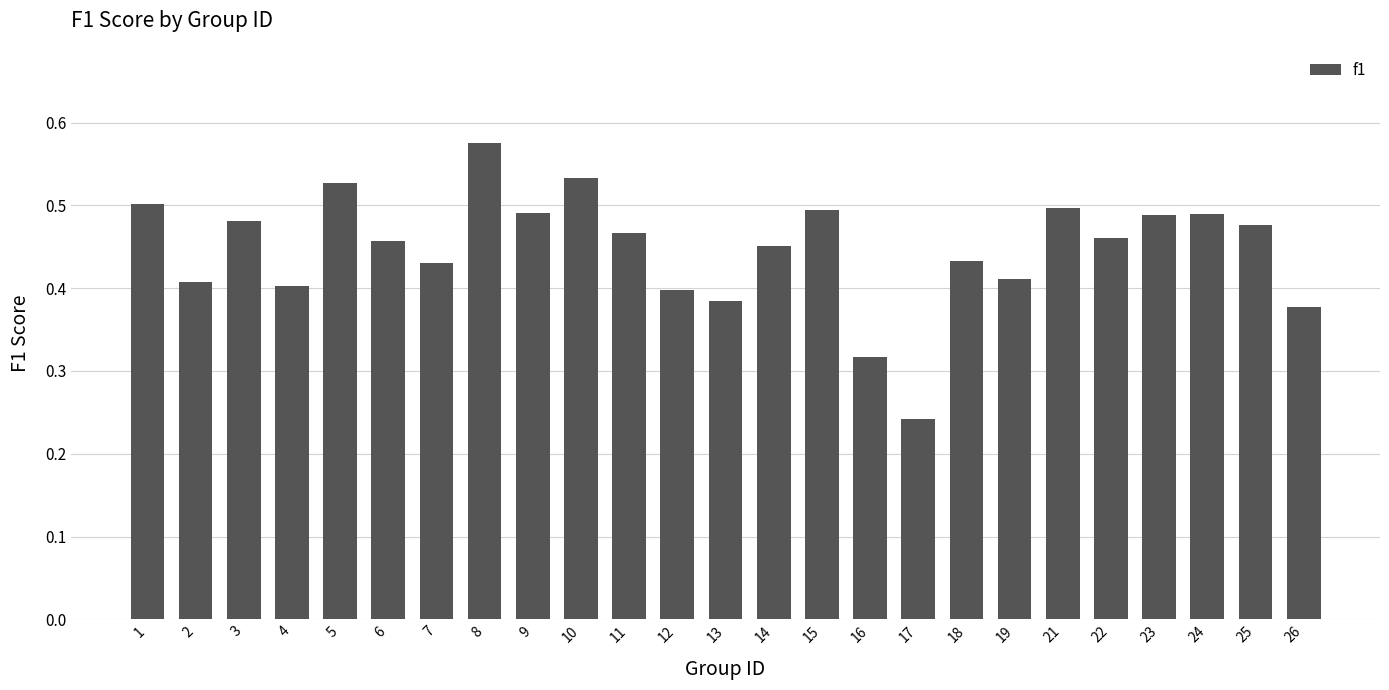

How many bars are there in total?

25